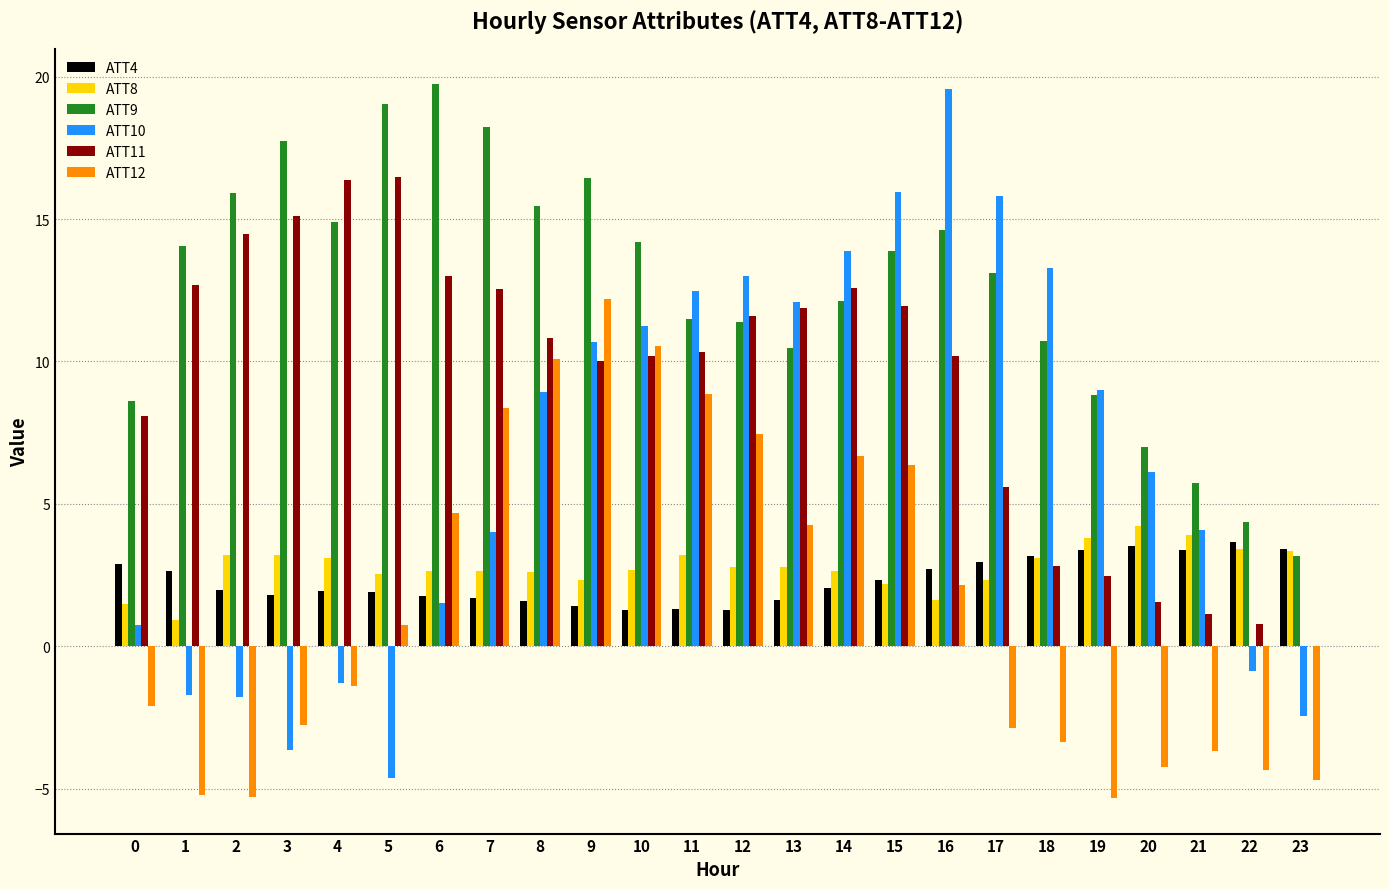

The ATT8 series shows 2.3 at 9. True or false?

True